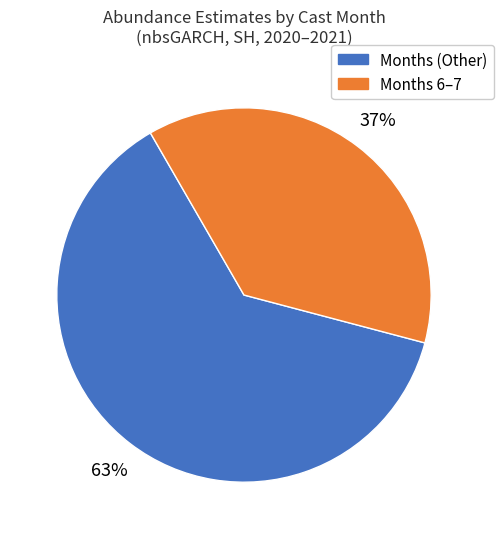

Is there a majority slice in this chart?

Yes